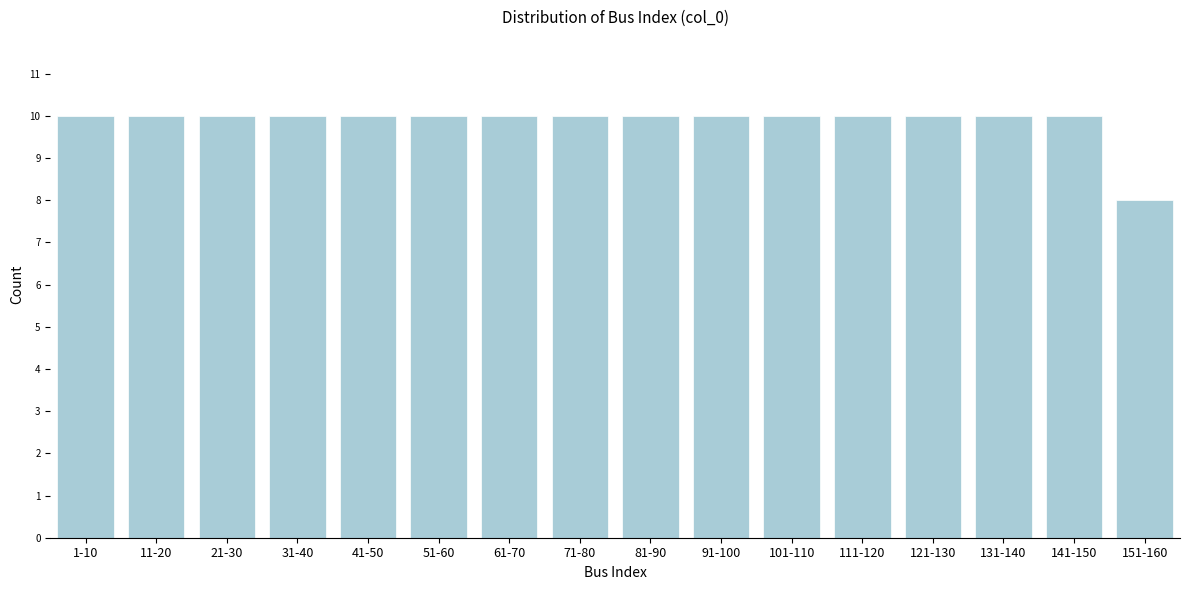

Reading right to left, what are all the values shown in this chart?

8	10	10	10	10	10	10	10	10	10	10	10	10	10	10	10